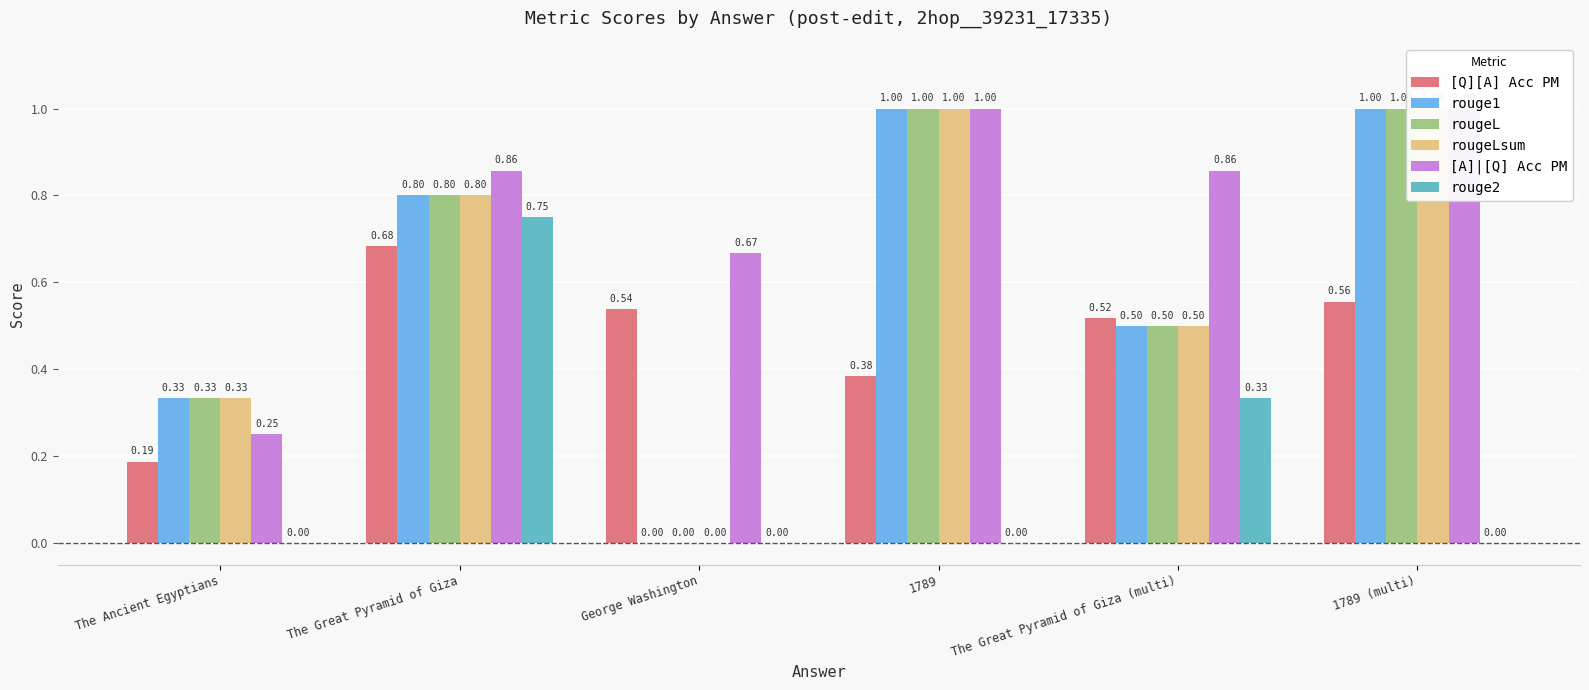

At how many categories does at least one series exceed 0?

6